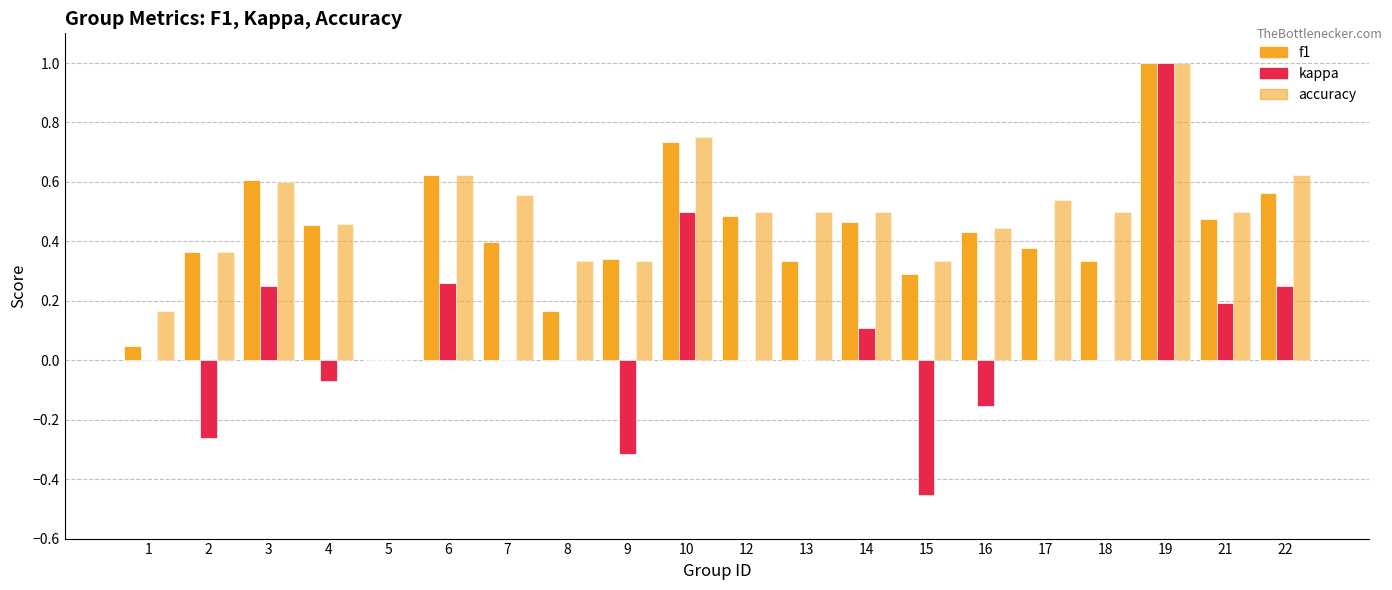

Count the number of categories in the chart.

20